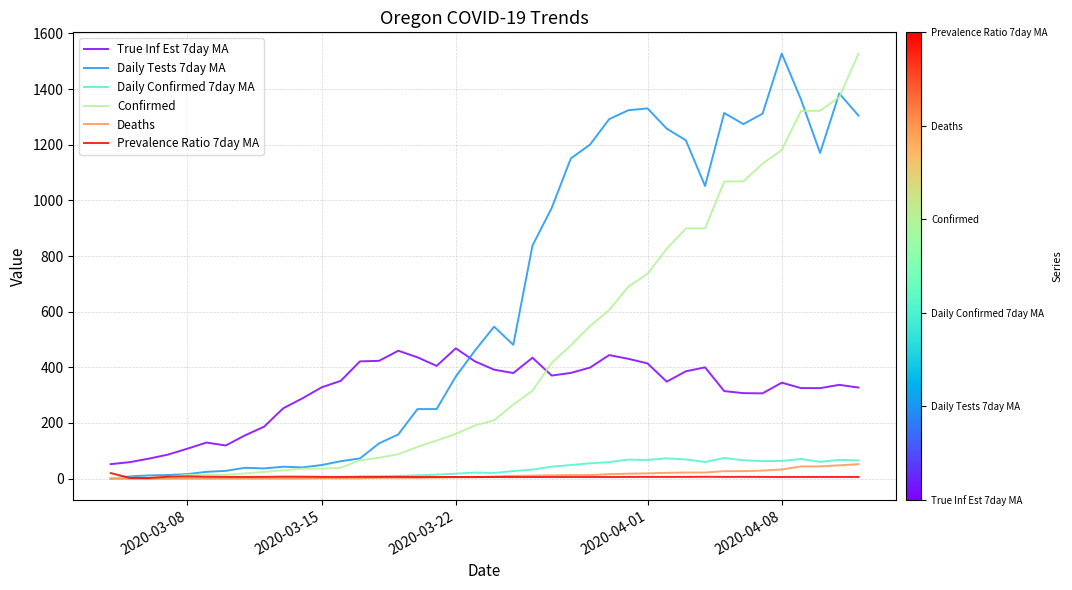

What is the highest value of the Confirmed series?

1527.0